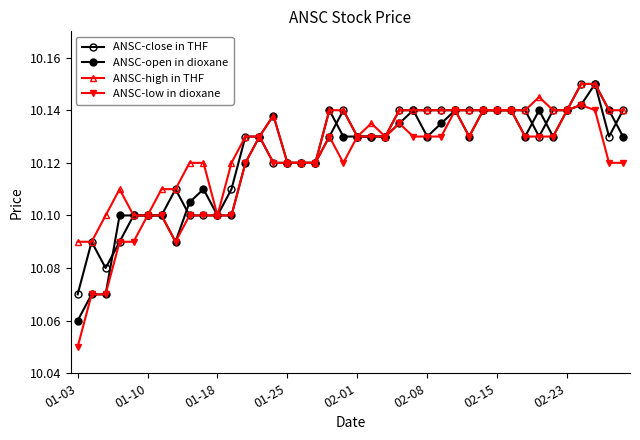

Count the number of data series in this chart.

4